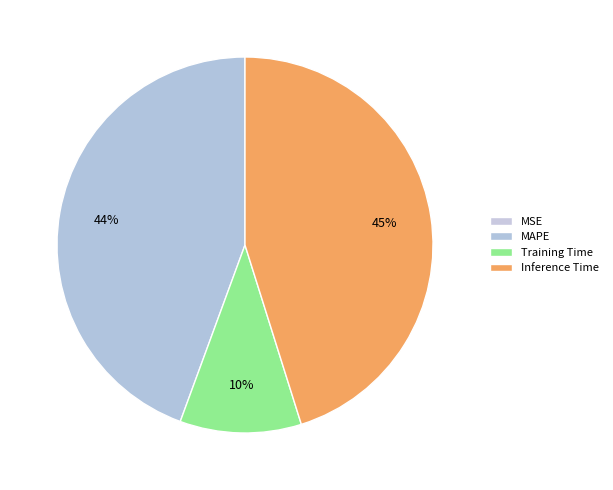

To the nearest percent, what is the difference between the largest and smallest slice percentages?

45%